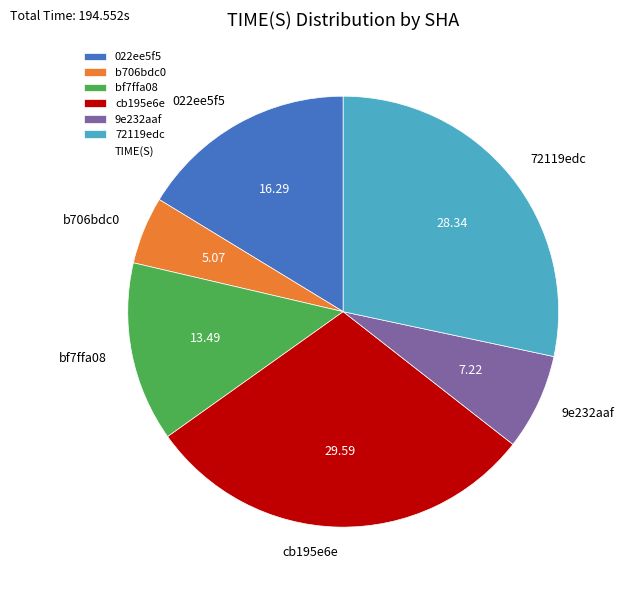

Which category has the biggest portion of the pie?

cb195e6e